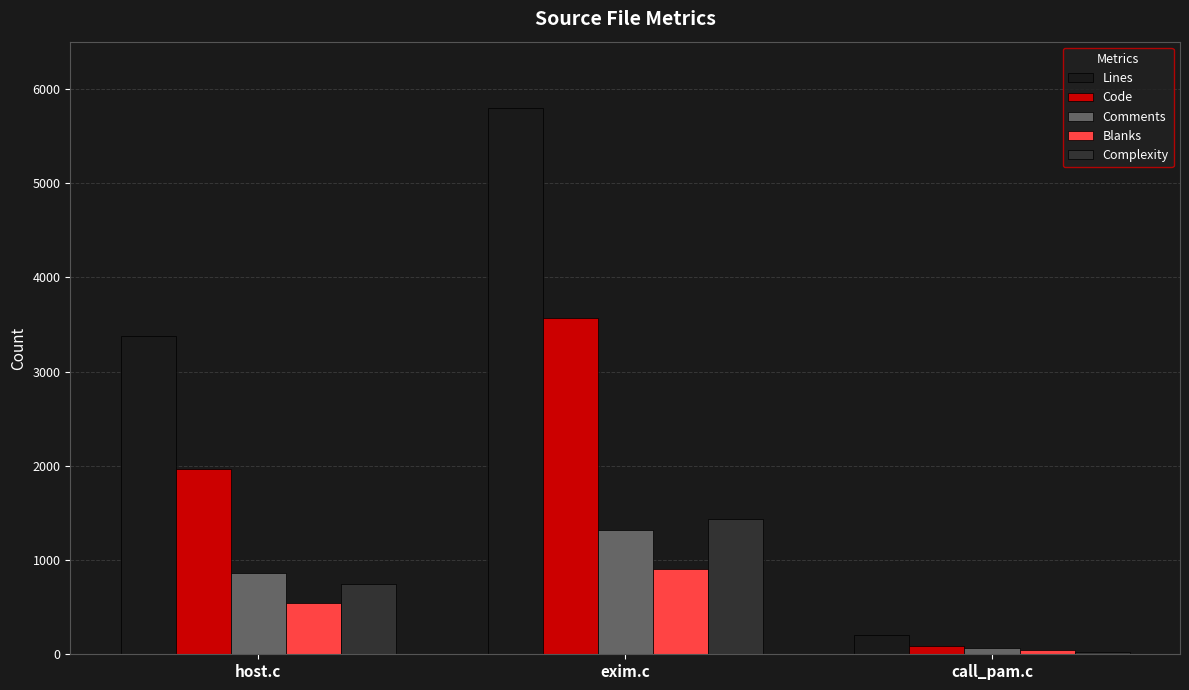

What is the label of the 1st bar from the right?

call_pam.c